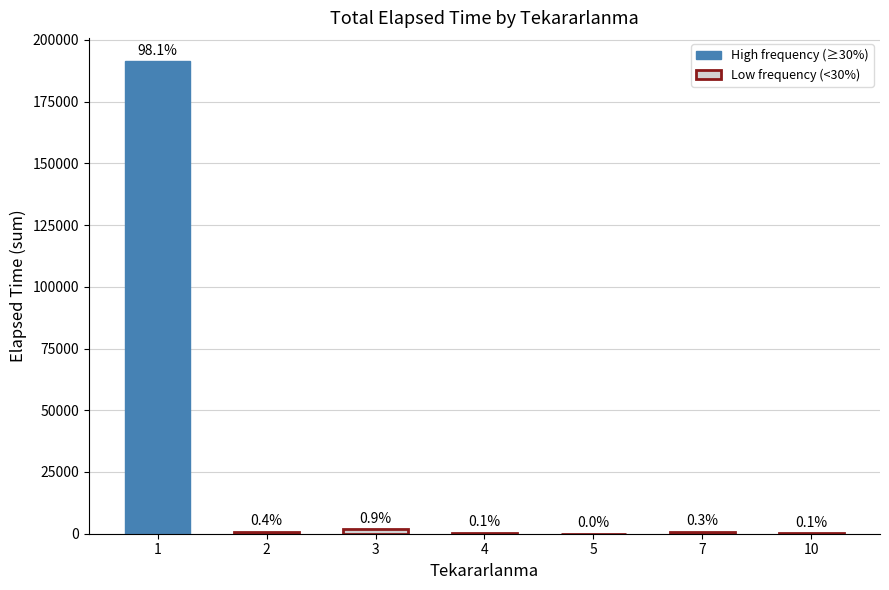

List the labels in order of value, largest first.

1, 3, 2, 7, 4, 10, 5